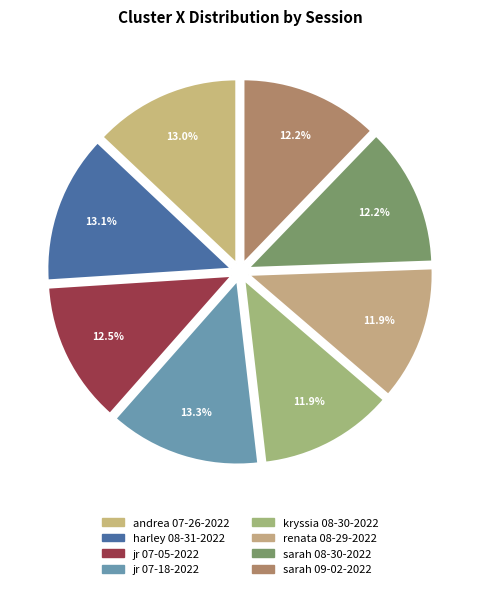

What is the smallest slice in the pie chart?

renata 08-29-2022.mat